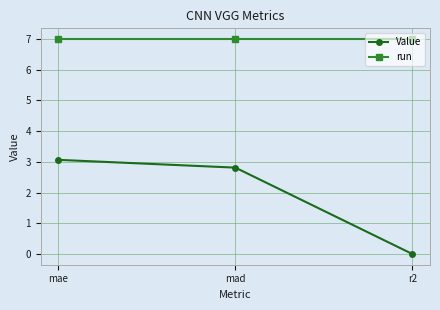

What is the average value of the run series?

7.0